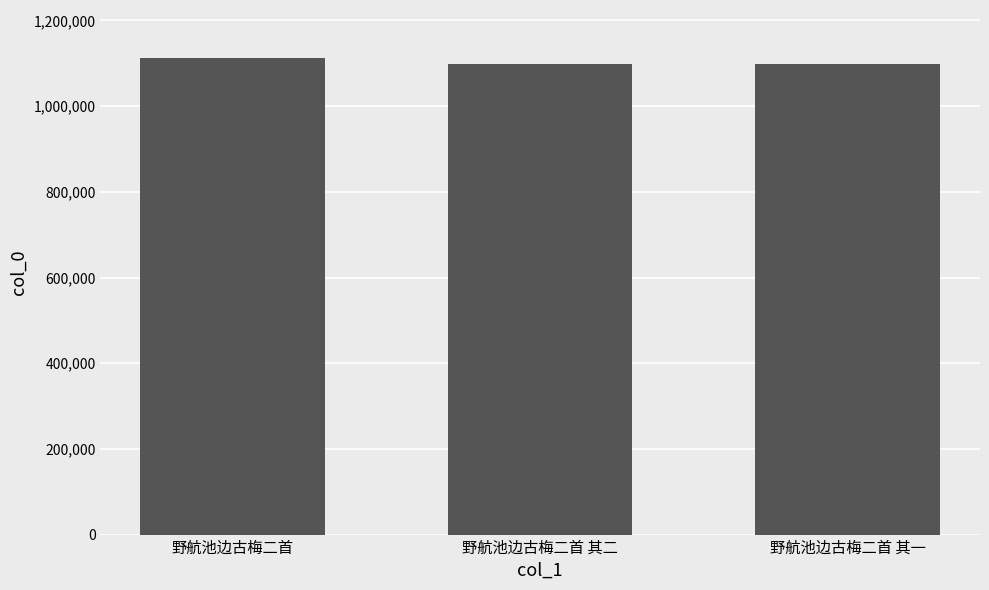

The value at 野航池边古梅二首 is 1113069. True or false?

True